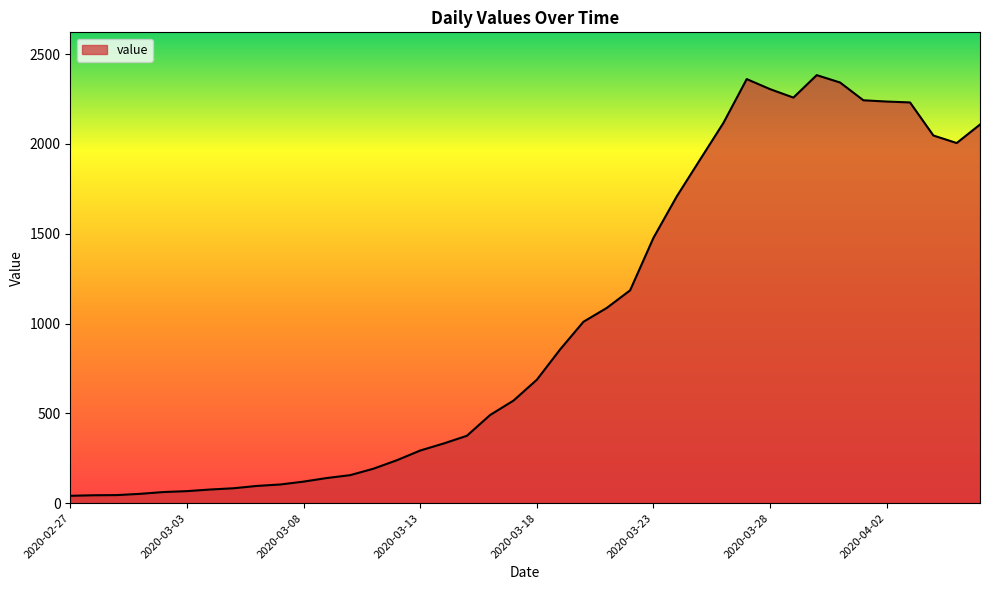

What is the smallest value displayed?

41